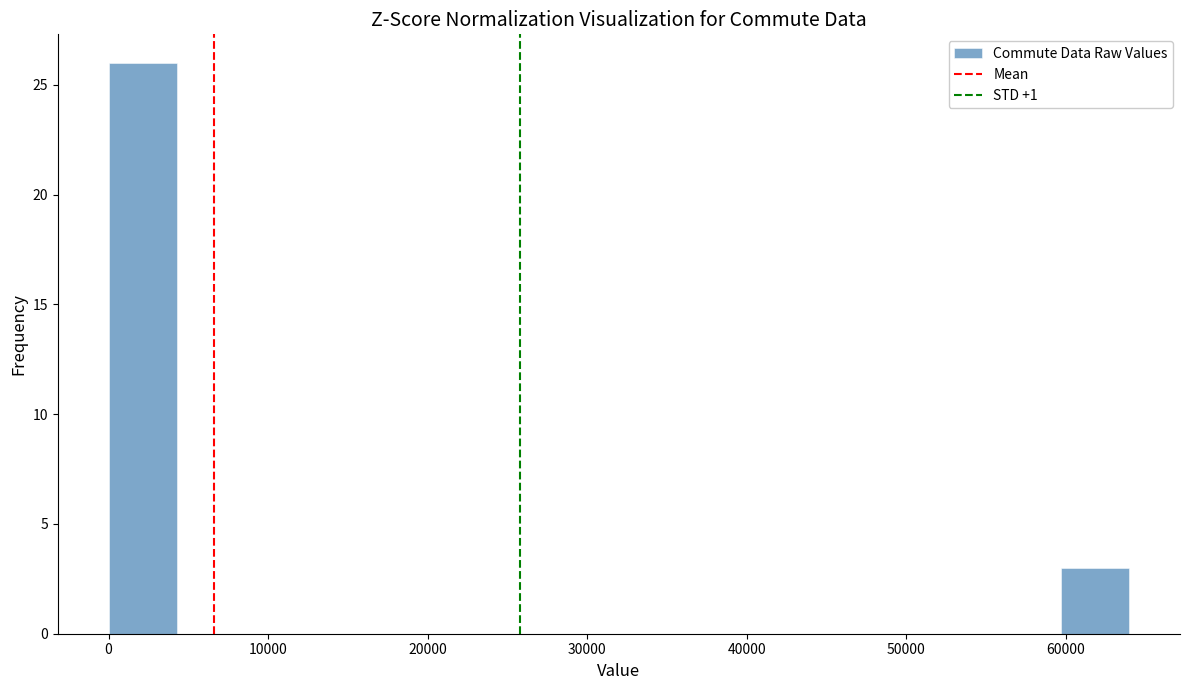

Which range on the x-axis has the tallest bar?

0 to 4000